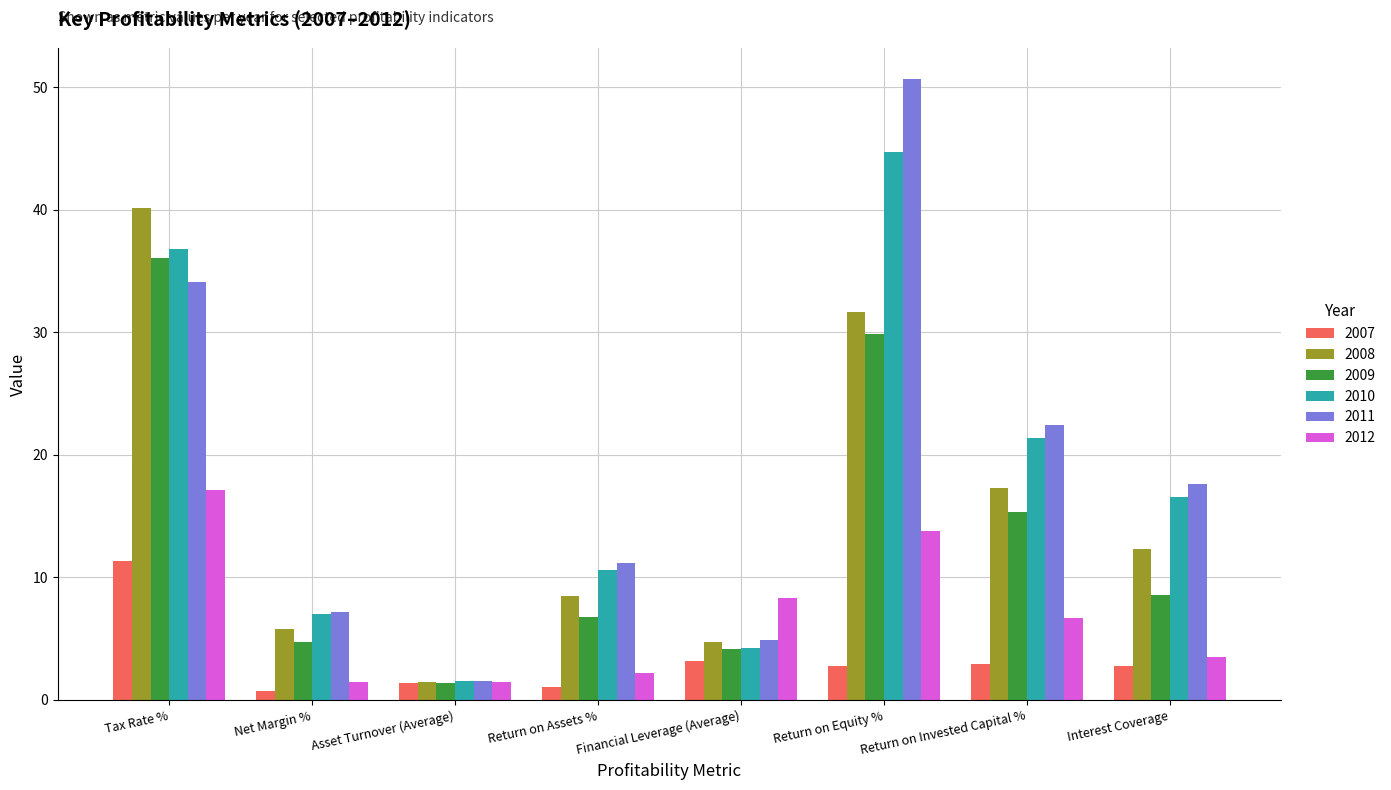

The value of 2009 at Tax Rate % is 8.0. True or false?

False